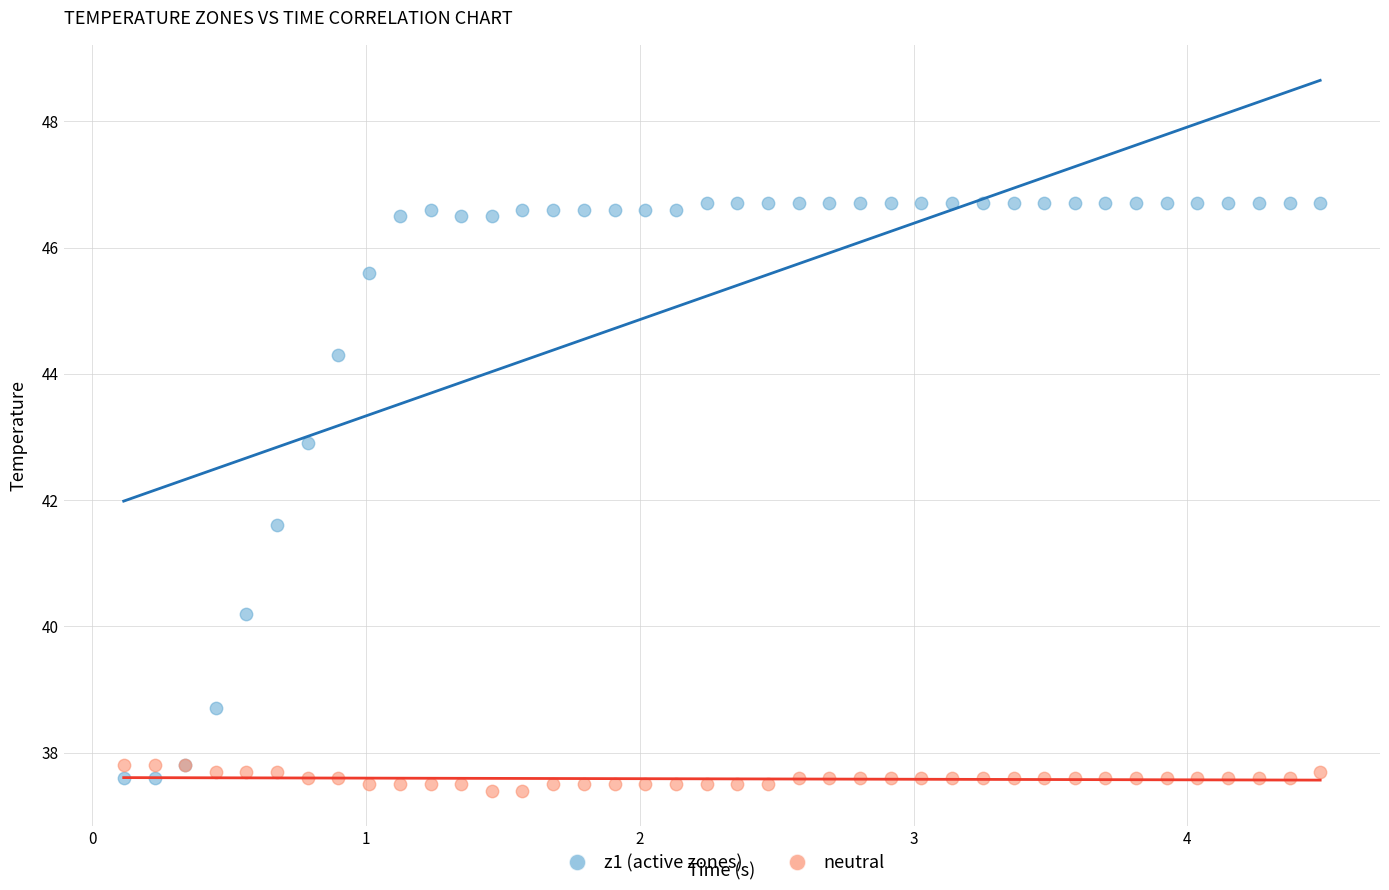

What is the X range (max minus min) for the scatter plot?

4.4